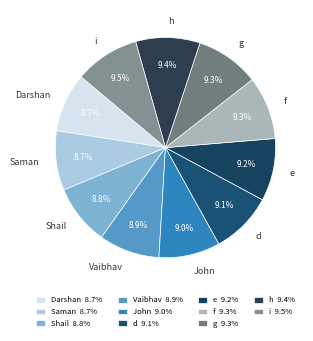

Between g and Darshan, which is larger?

g